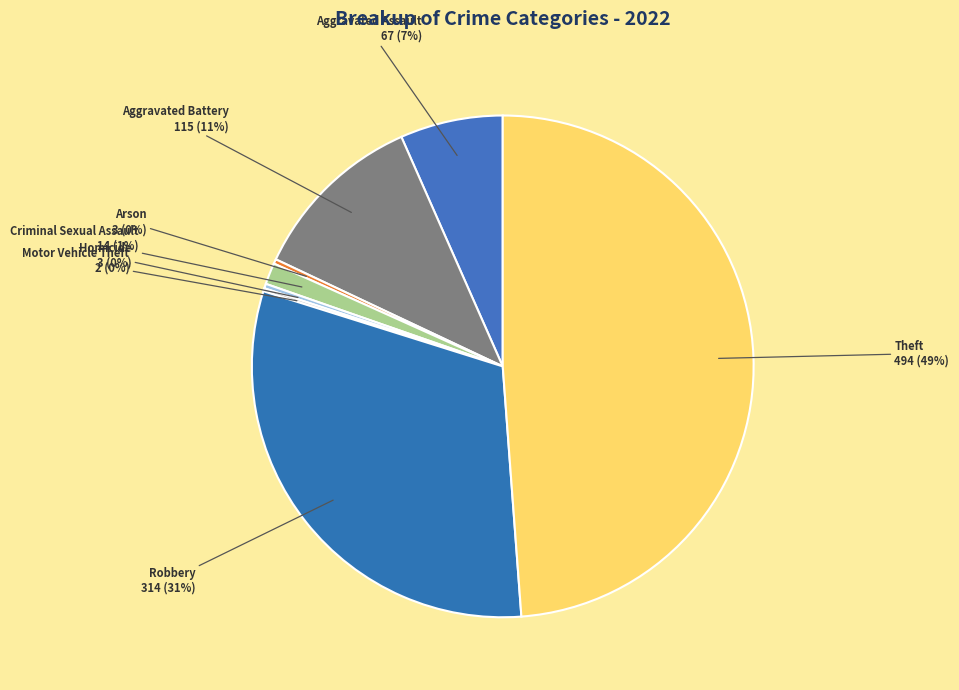

How many segments does this pie chart have?

8